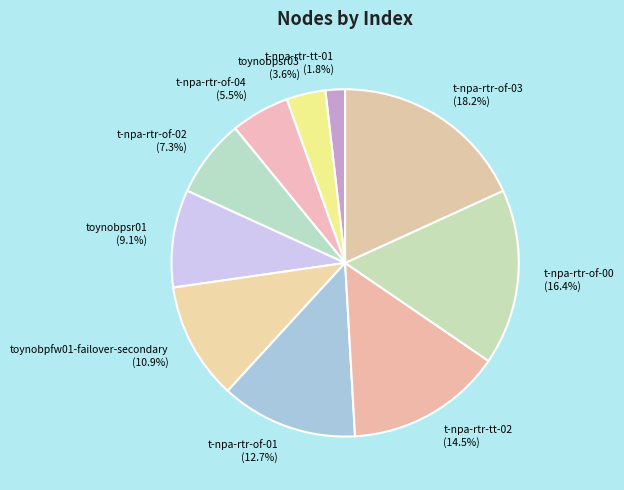

What is the largest slice in the pie chart?

t-npa-rtr-of-03